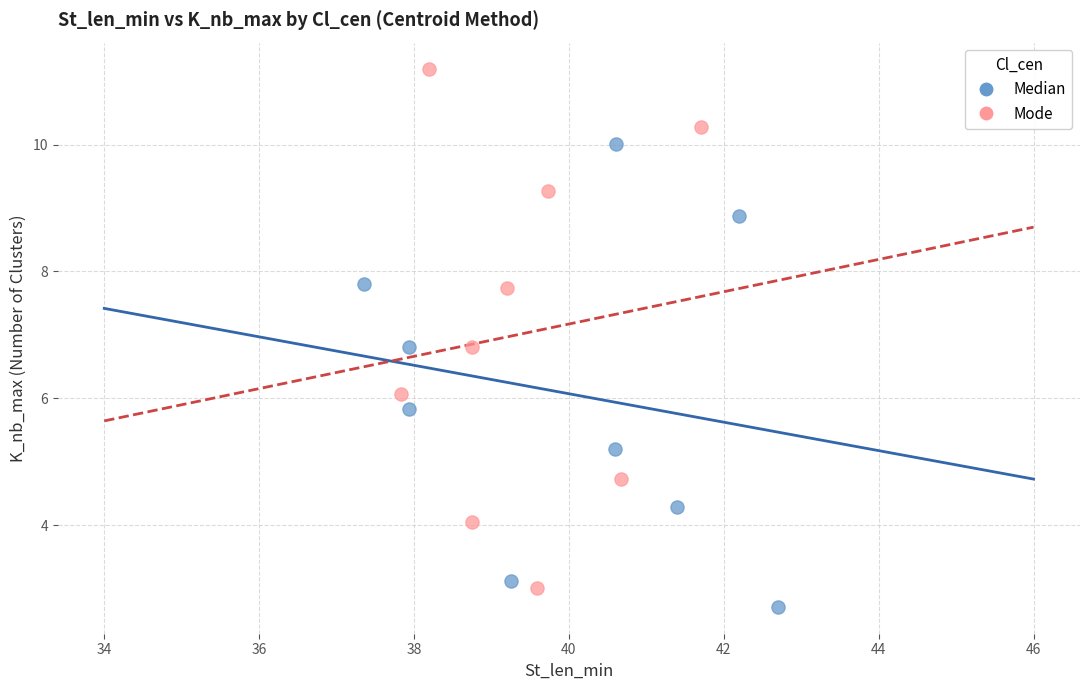

Which series has the largest Y range (max minus min)?

Mode